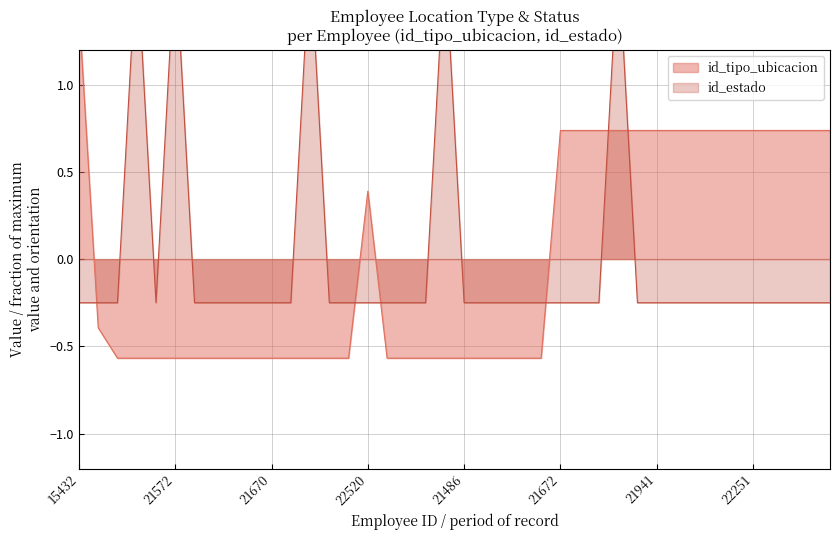

Does the chart have visible grid lines?

Yes